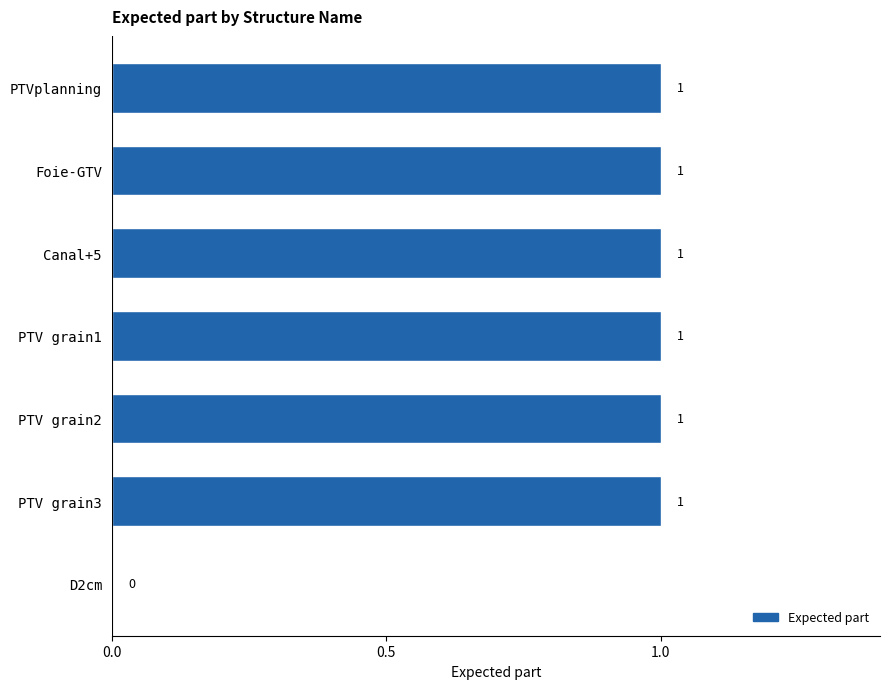

What is the sum of all values?

6